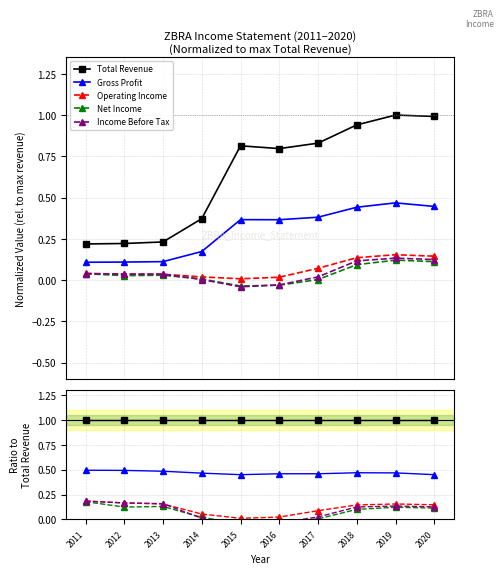

Which category has the highest value in the Operating Income series?

2011